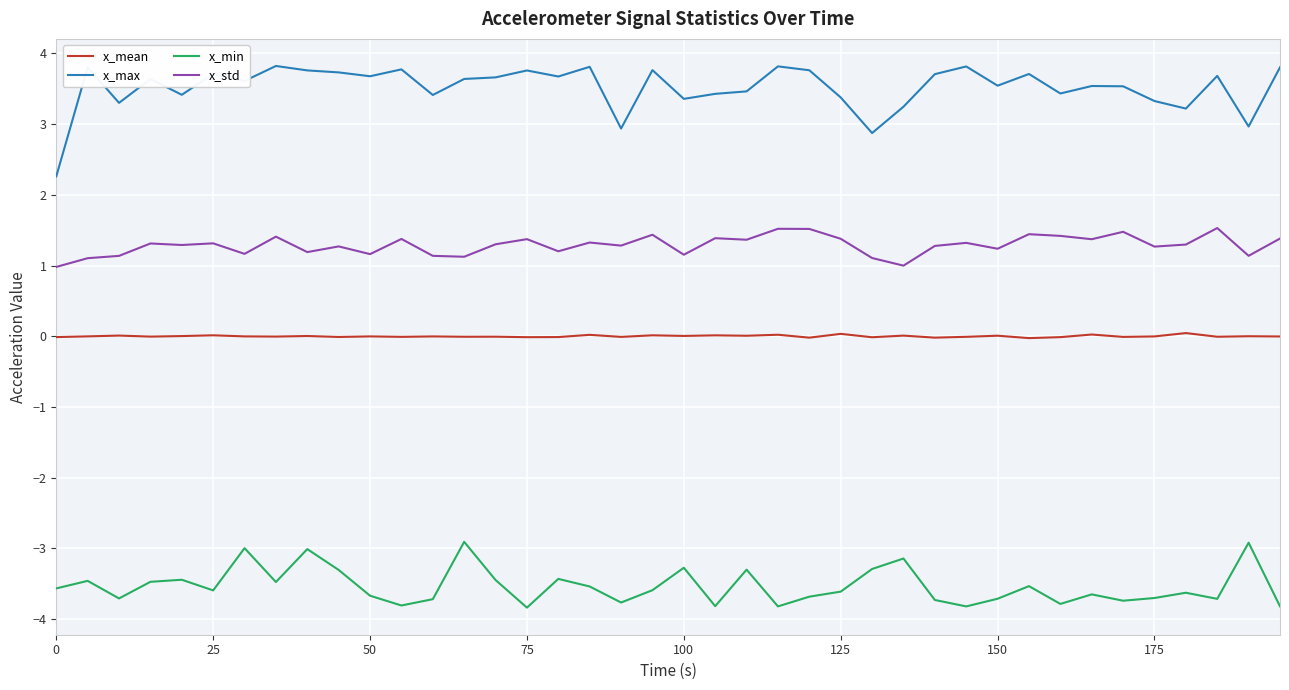

Which series has the widest spread of values?

x_max